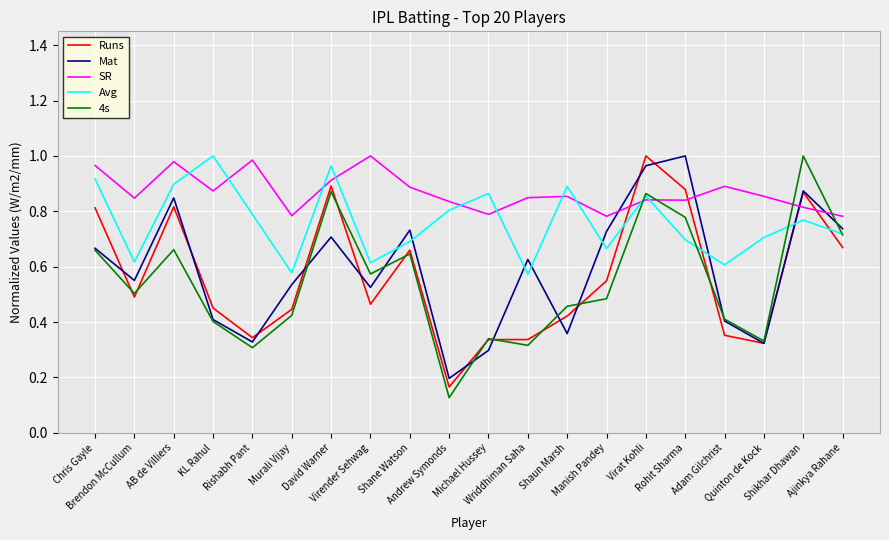

Which series has the largest total across all categories?

SR